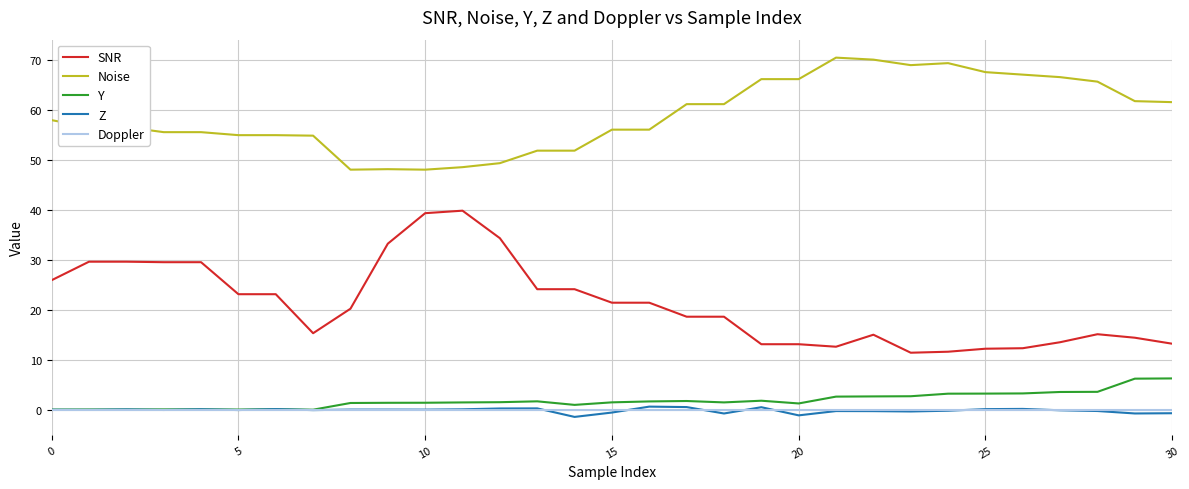

True or false: Z and Noise intersect in this chart.

False